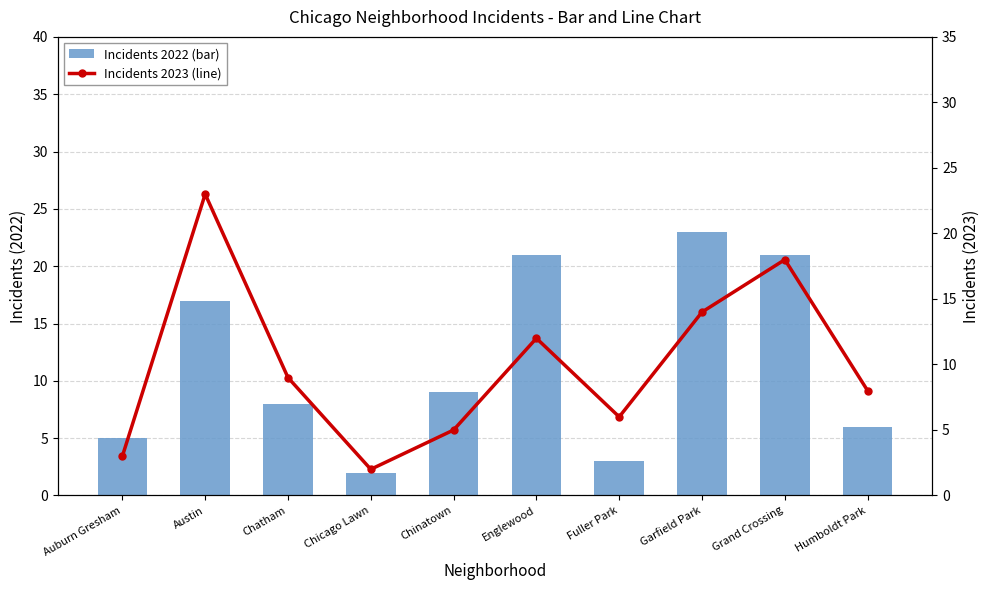

True or false: Incidents 2022 (bar) has a value of 13 at Chinatown.

False